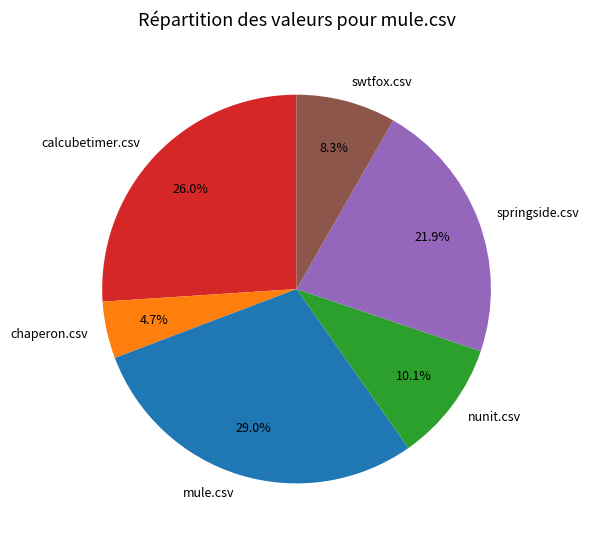

What percentage is the springside.csv slice, to the nearest percent?

22%